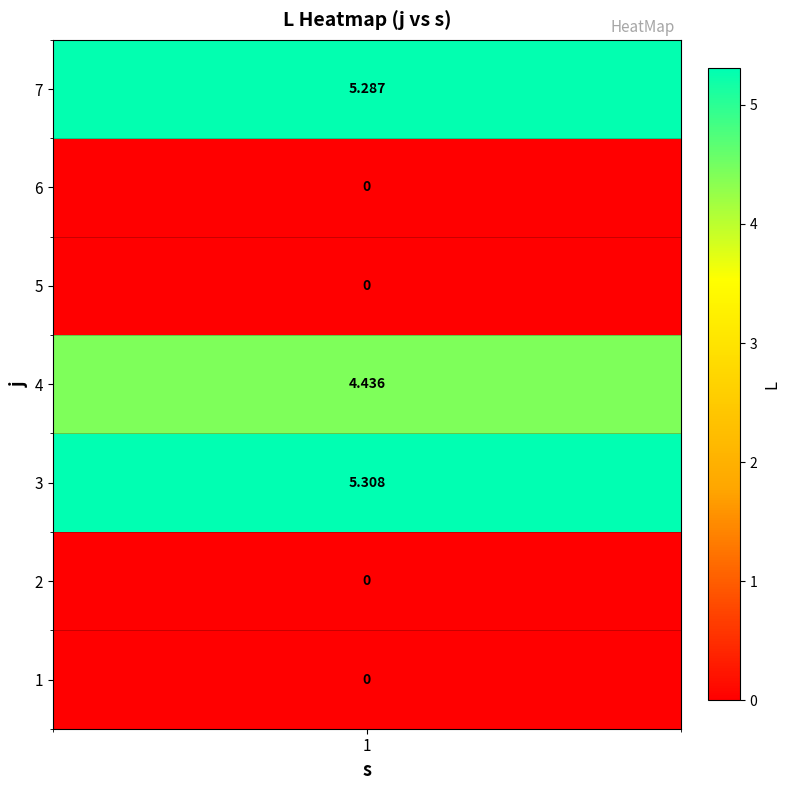

List the labels in order of value, smallest first.

1, 2, 5, 6, 4, 7, 3